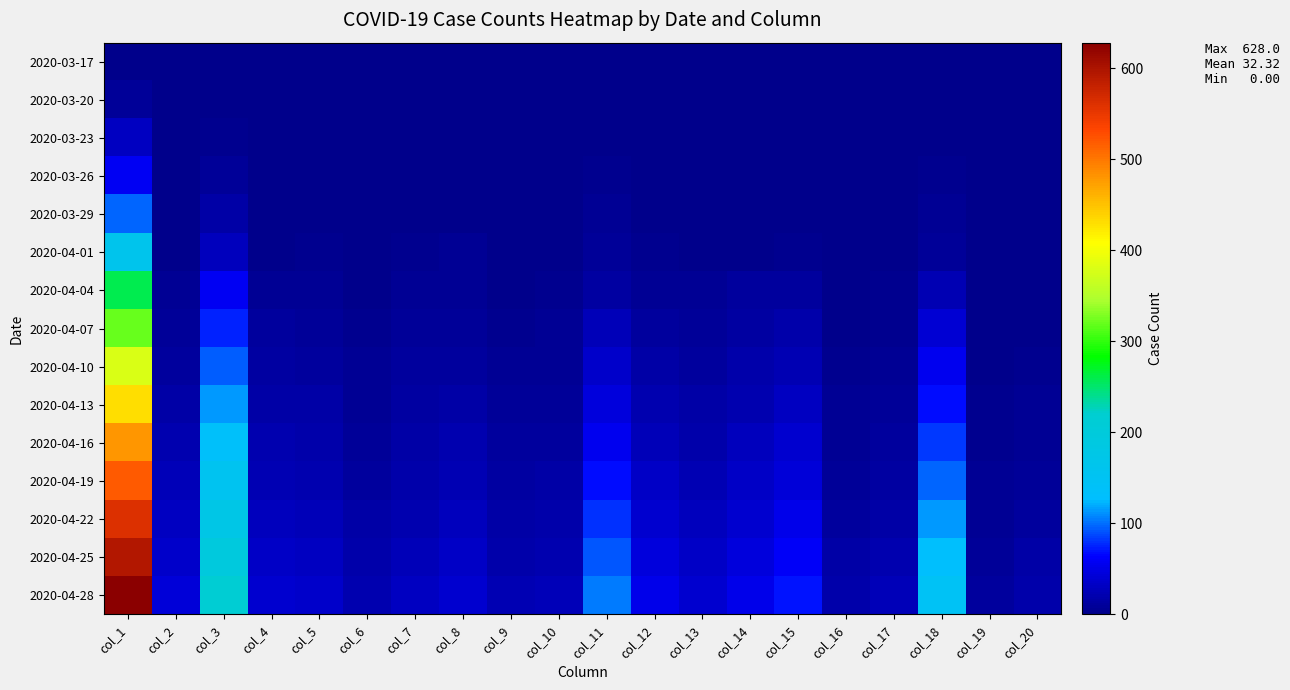

What is the maximum value shown in the chart?

628